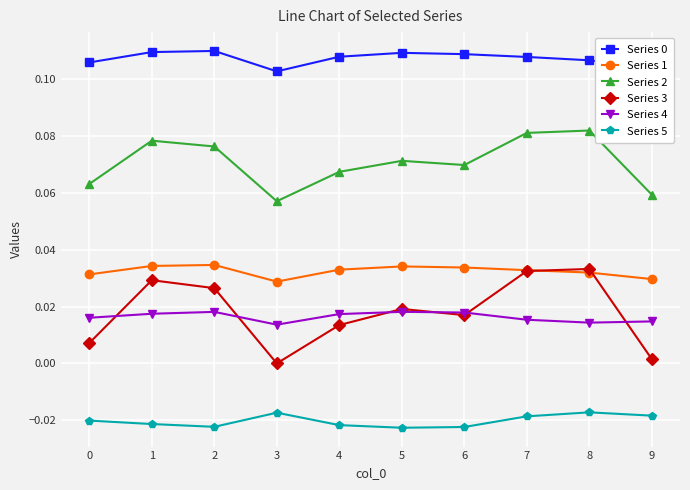

Is the value of Series 1 at 3 greater than the value of Series 3 at 3?

Yes